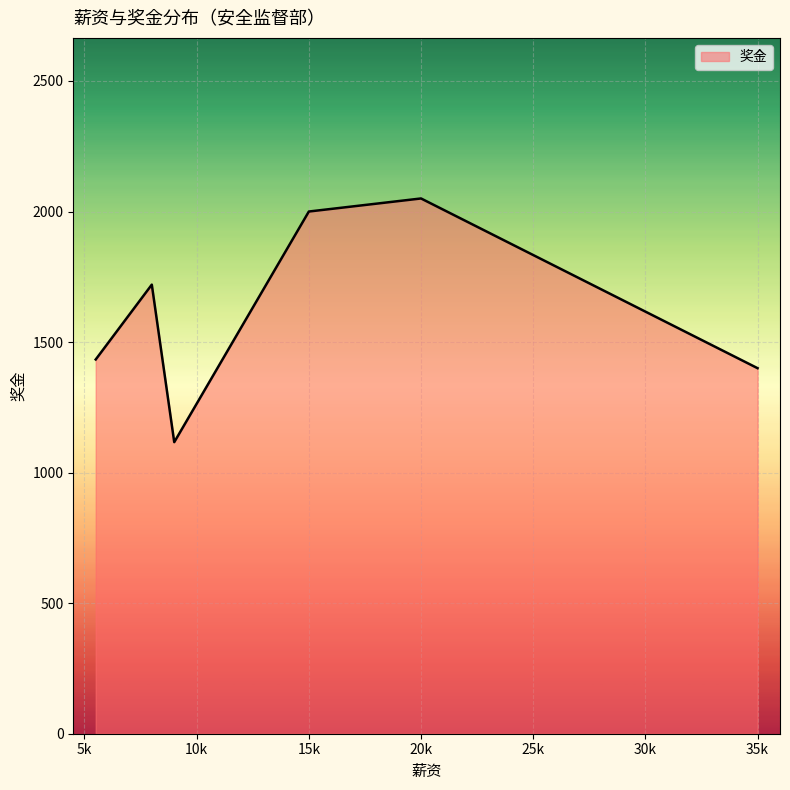

What is the sum of all values?

9720.0